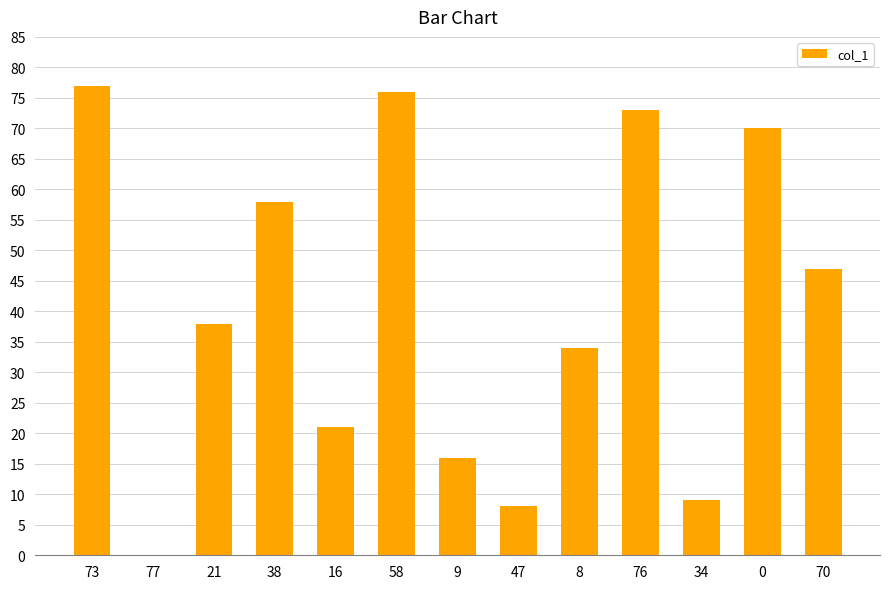

What is the sum of all values?

527